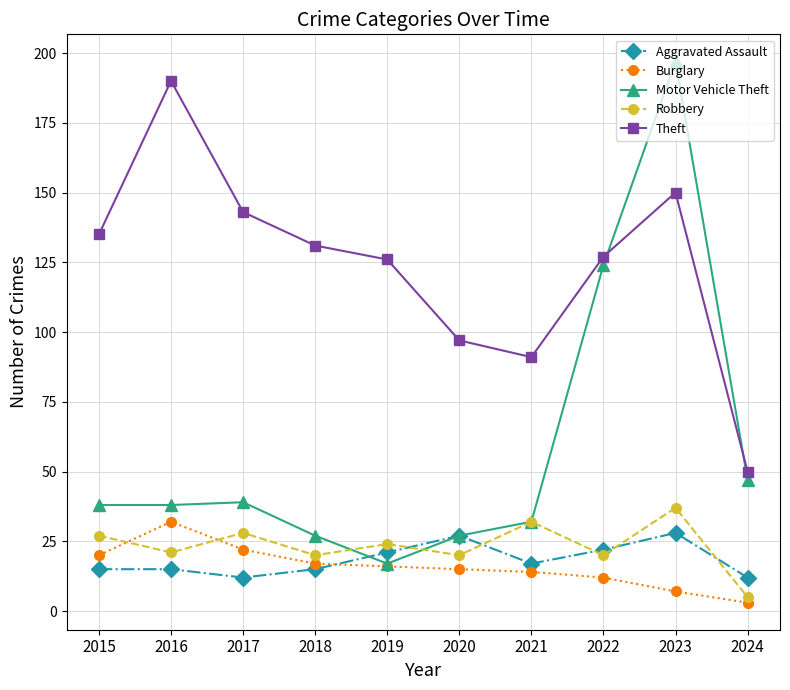

True or false: Burglary has a value of 22 at 2017.

True